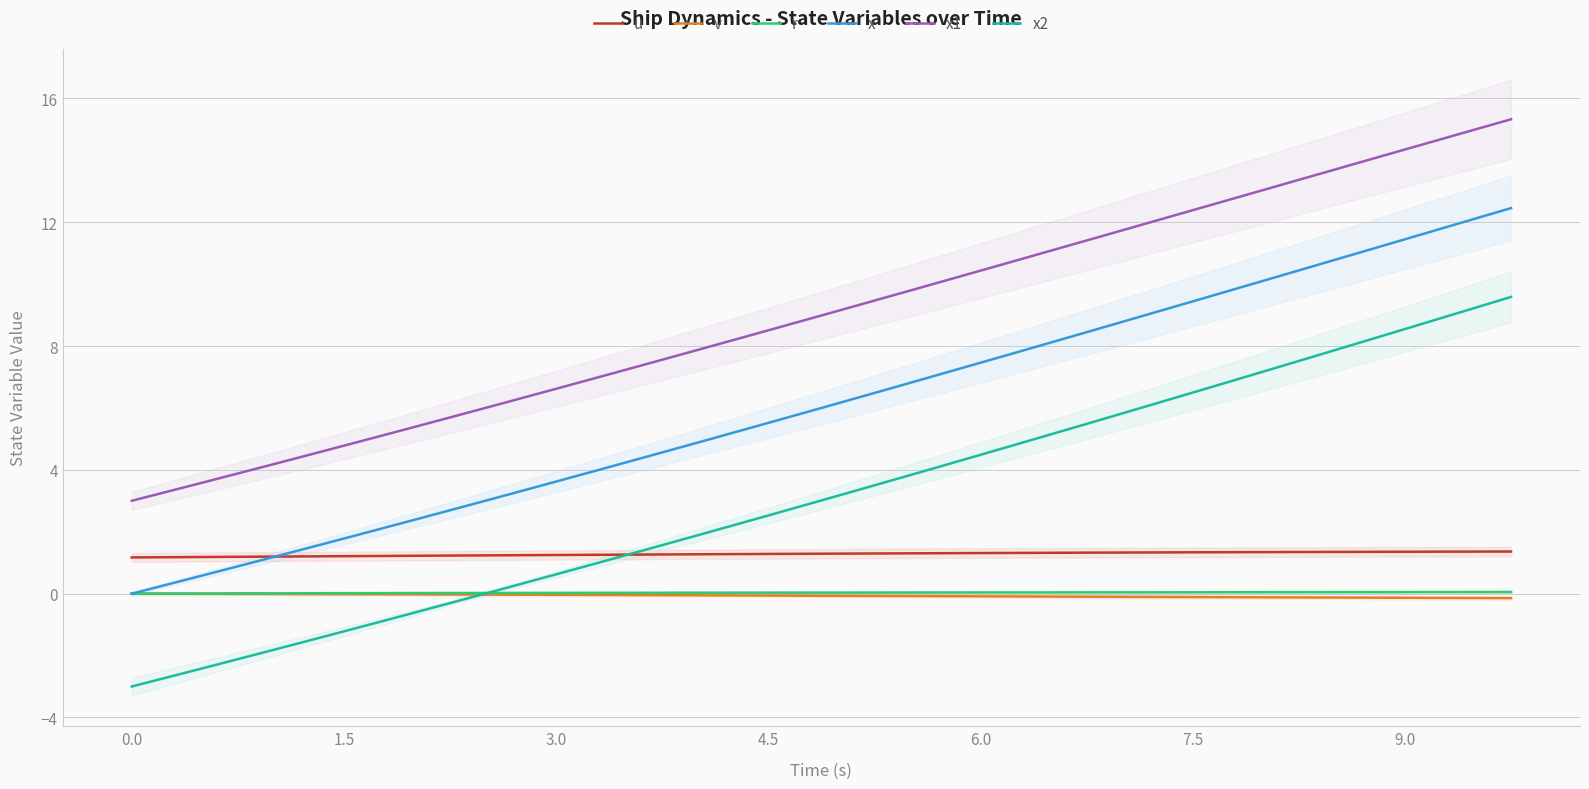

True or false: v and u cross at least once.

False